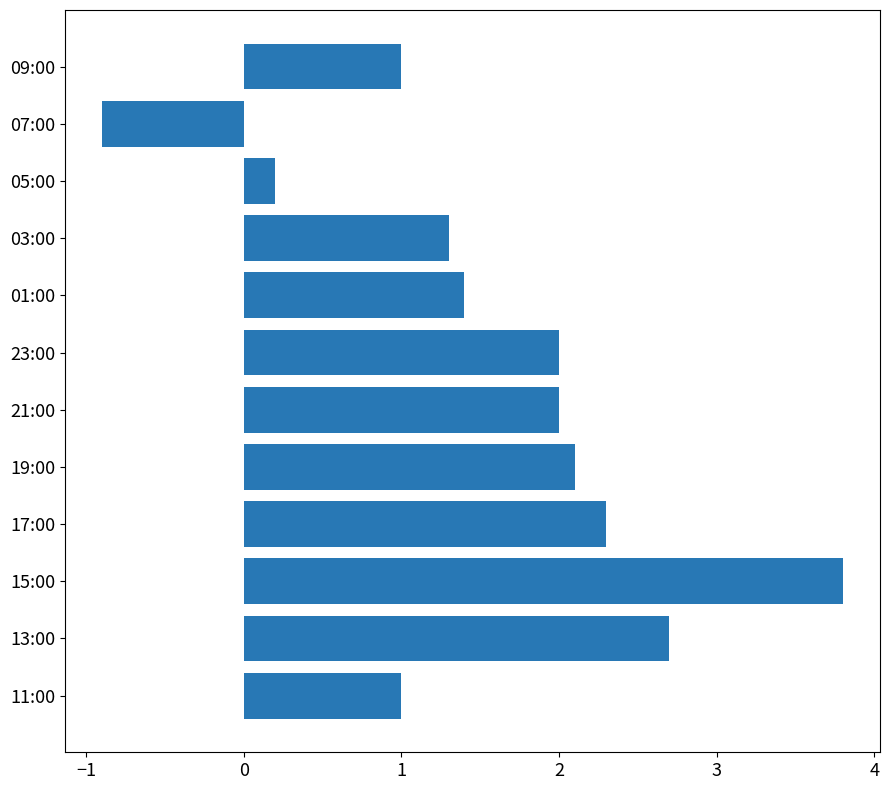

Are the bars horizontal?

Yes